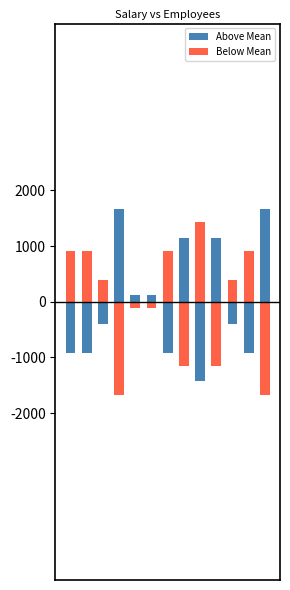

At which category does the chart reach its peak across all series?

3